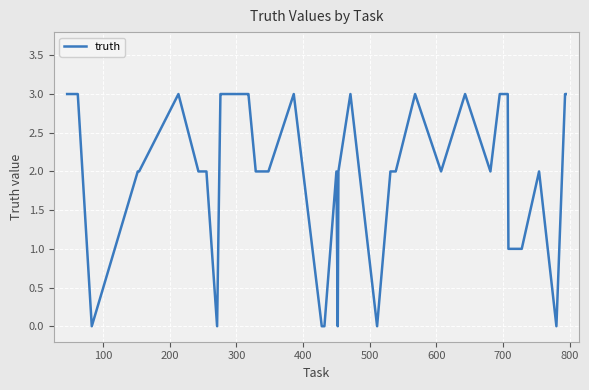

What is the maximum value shown in the chart?

3